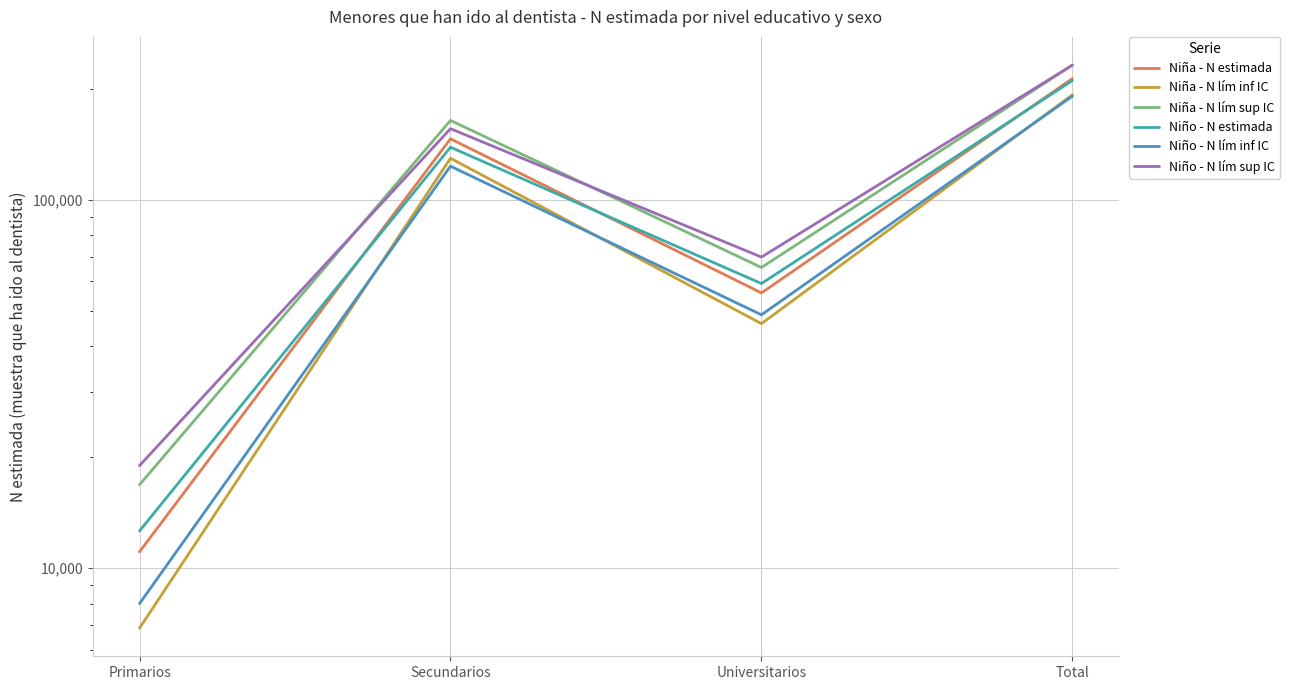

What is the total value across all series at Secundarios?

858361